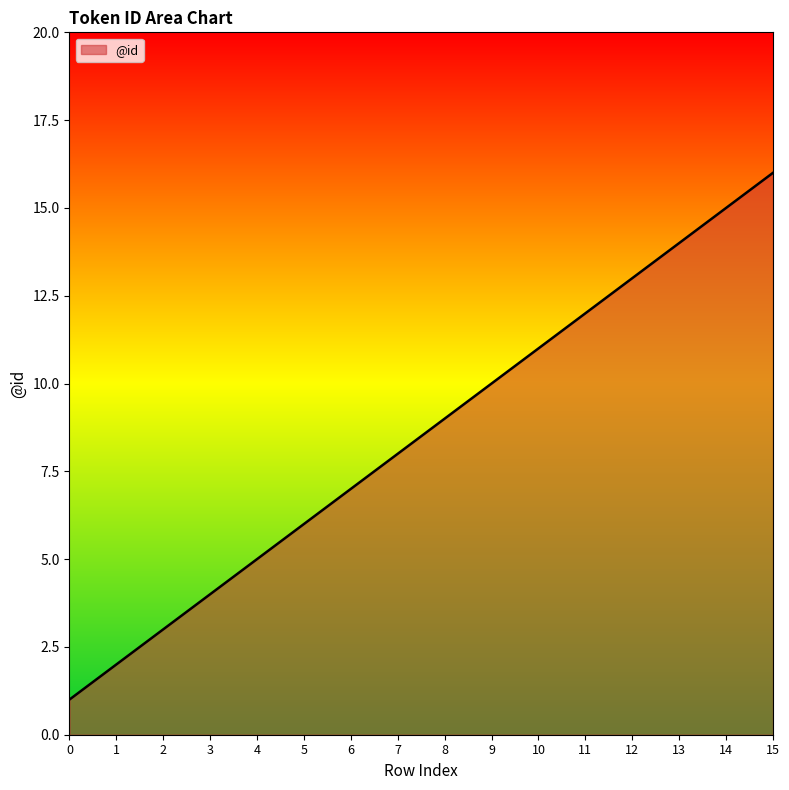

What is the difference between the maximum and minimum values?

15